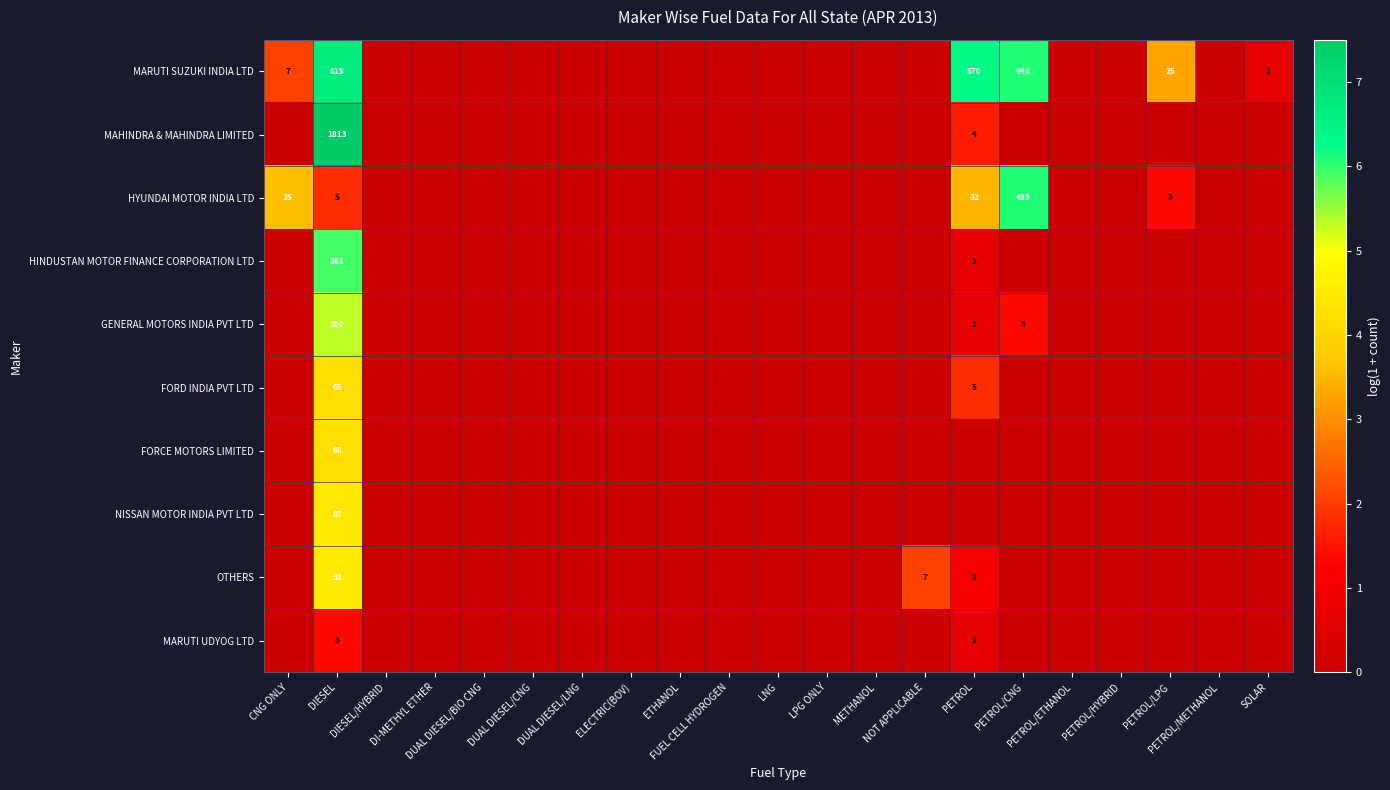

At METHANOL, list the series in order from largest to smallest.

MARUTI SUZUKI INDIA LTD, MAHINDRA & MAHINDRA LIMITED, HYUNDAI MOTOR INDIA LTD, HINDUSTAN MOTOR FINANCE CORPORATION LTD, GENERAL MOTORS INDIA PVT LTD, FORD INDIA PVT LTD, FORCE MOTORS LIMITED, NISSAN MOTOR INDIA PVT LTD, OTHERS, MARUTI UDYOG LTD